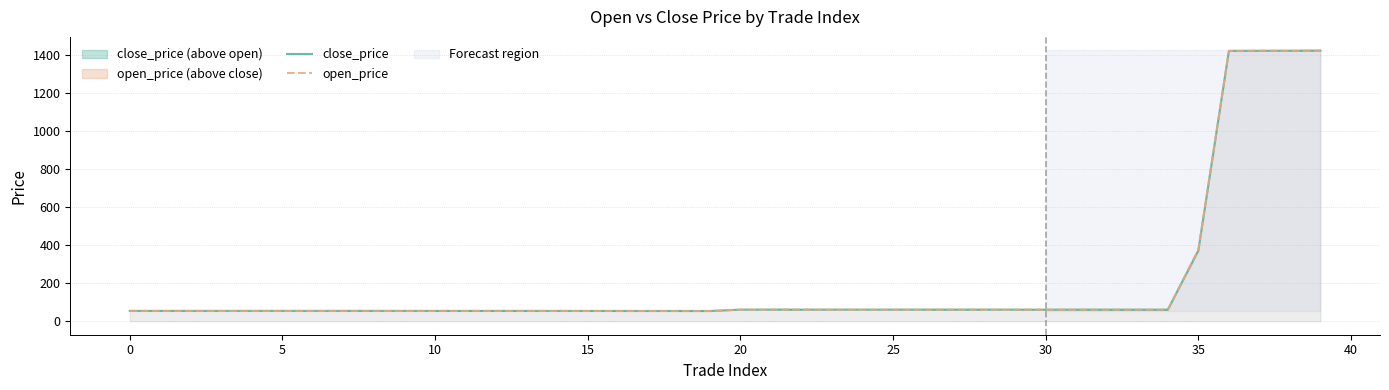

Does the chart have visible grid lines?

Yes